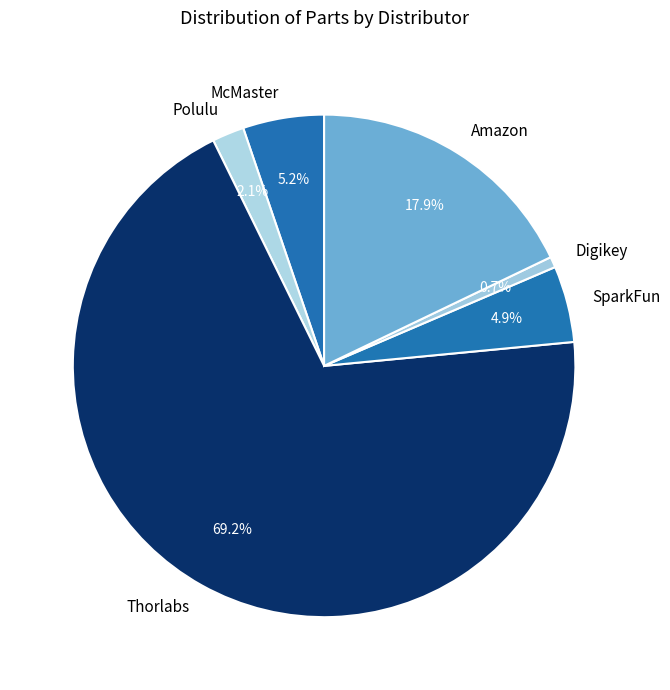

Is Amazon the majority of the pie?

No